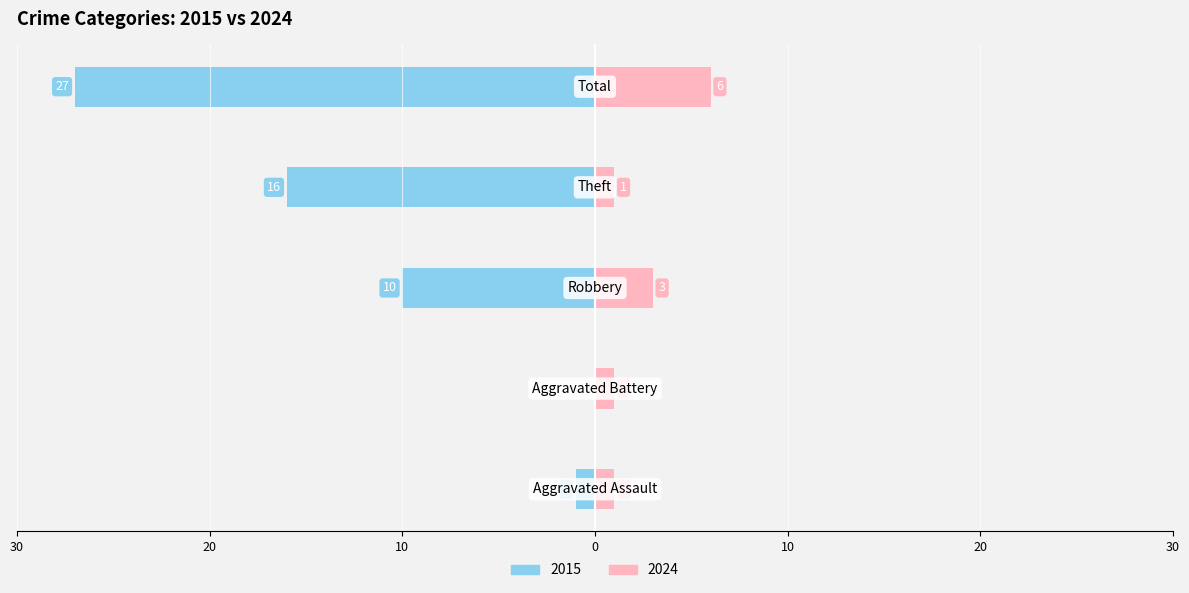

Are the bars horizontal?

Yes